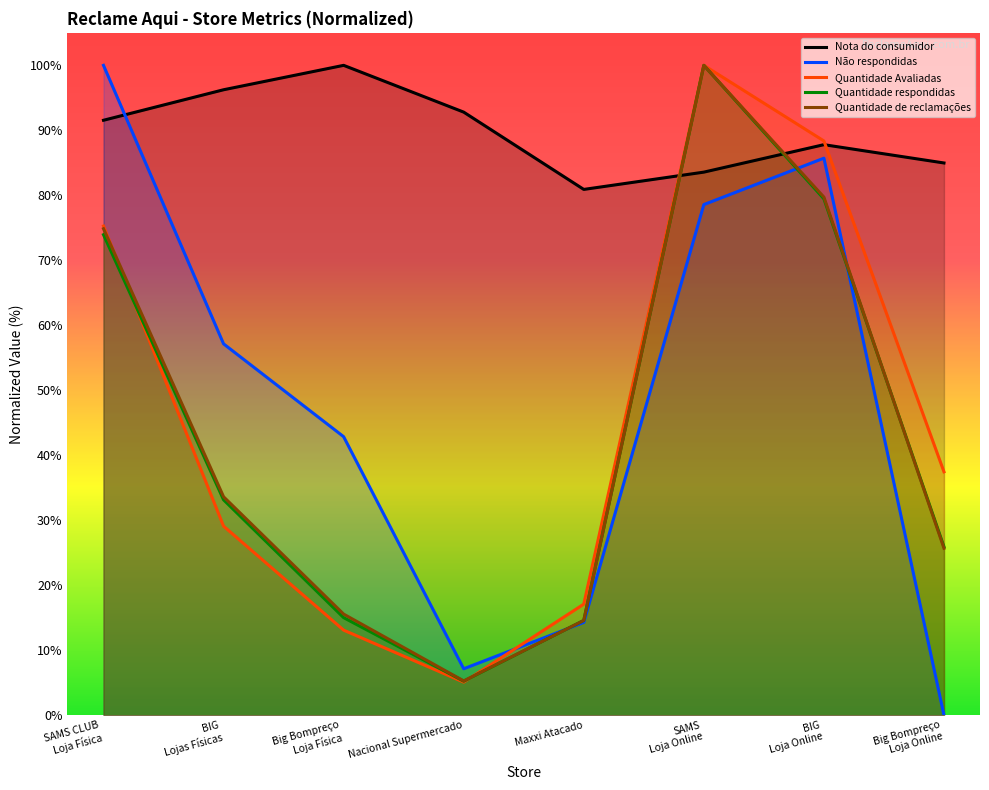

Which series has the largest total across all categories?

Nota do consumidor